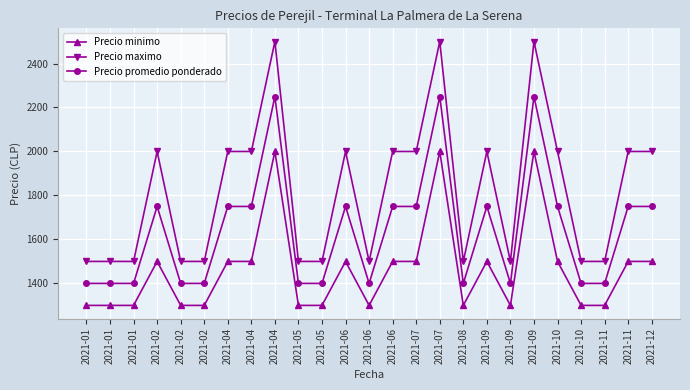

How many values in the Precio maximo series are below 2000?

12